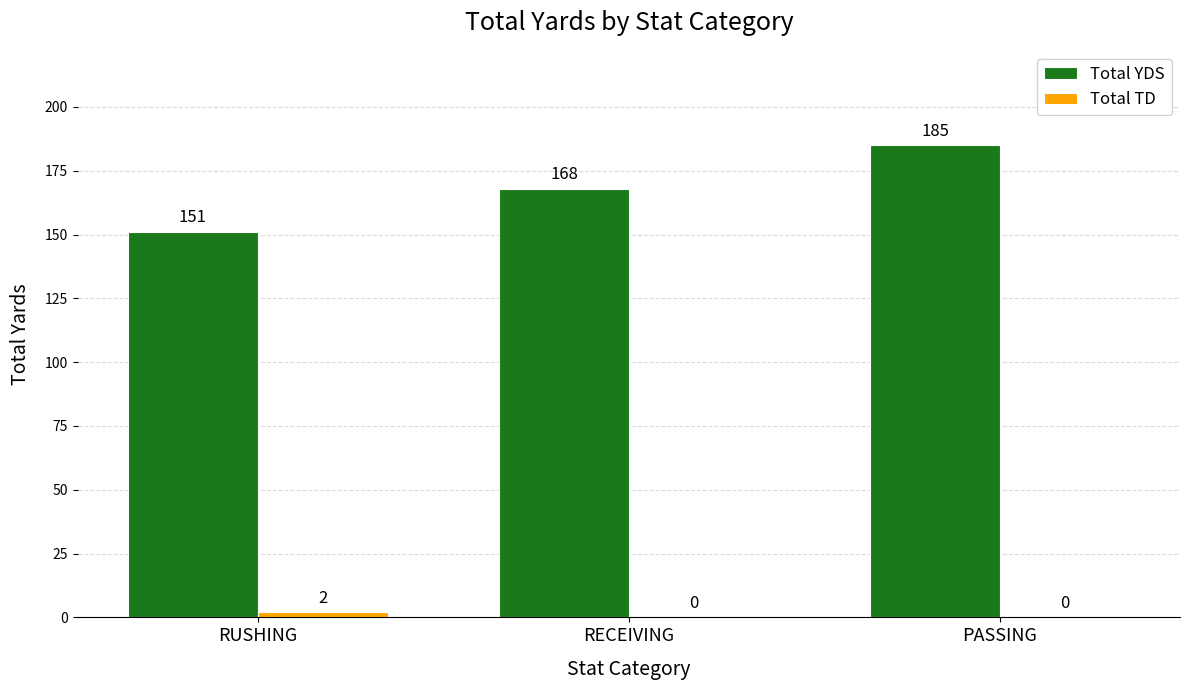

Where is Total YDS nearest to the value 168?

RECEIVING